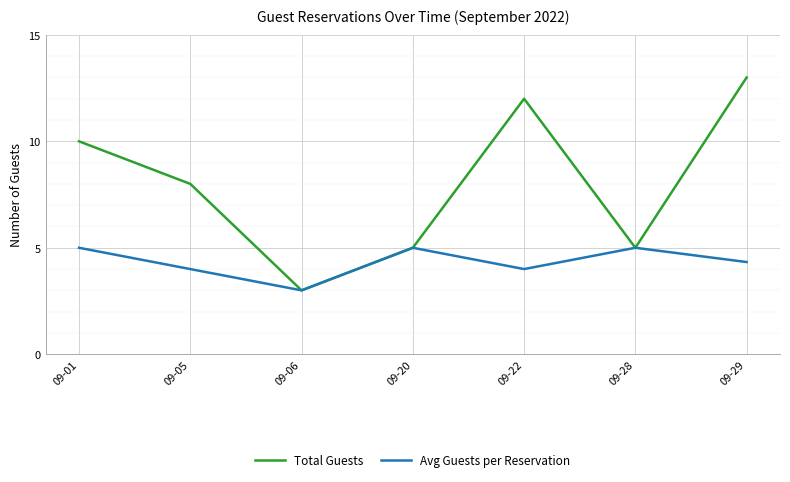

What is the minimum value shown in the chart?

3.0